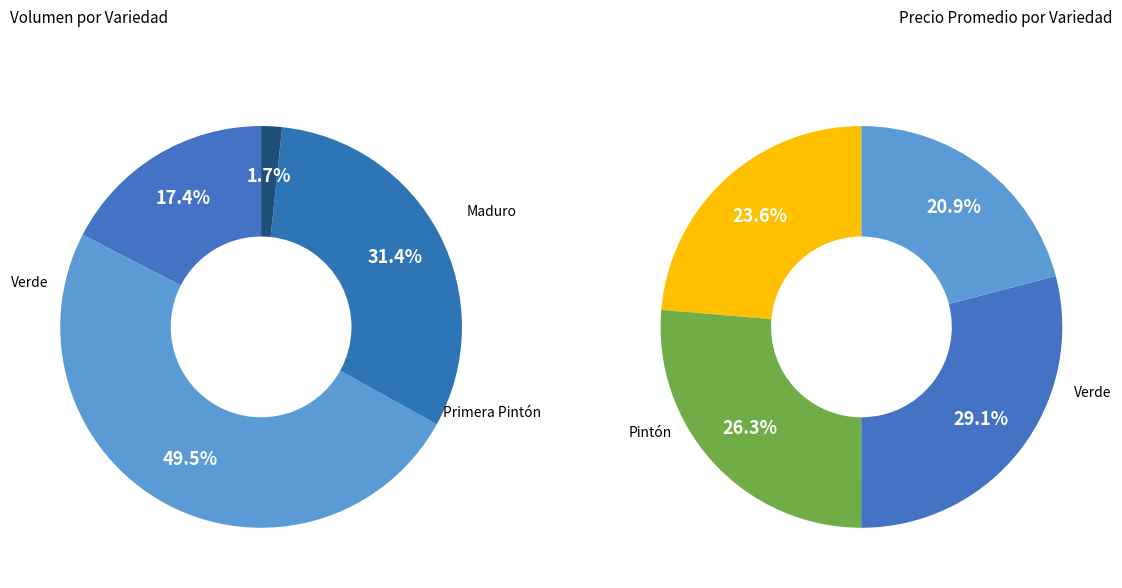

Count the number of slices in the pie.

4